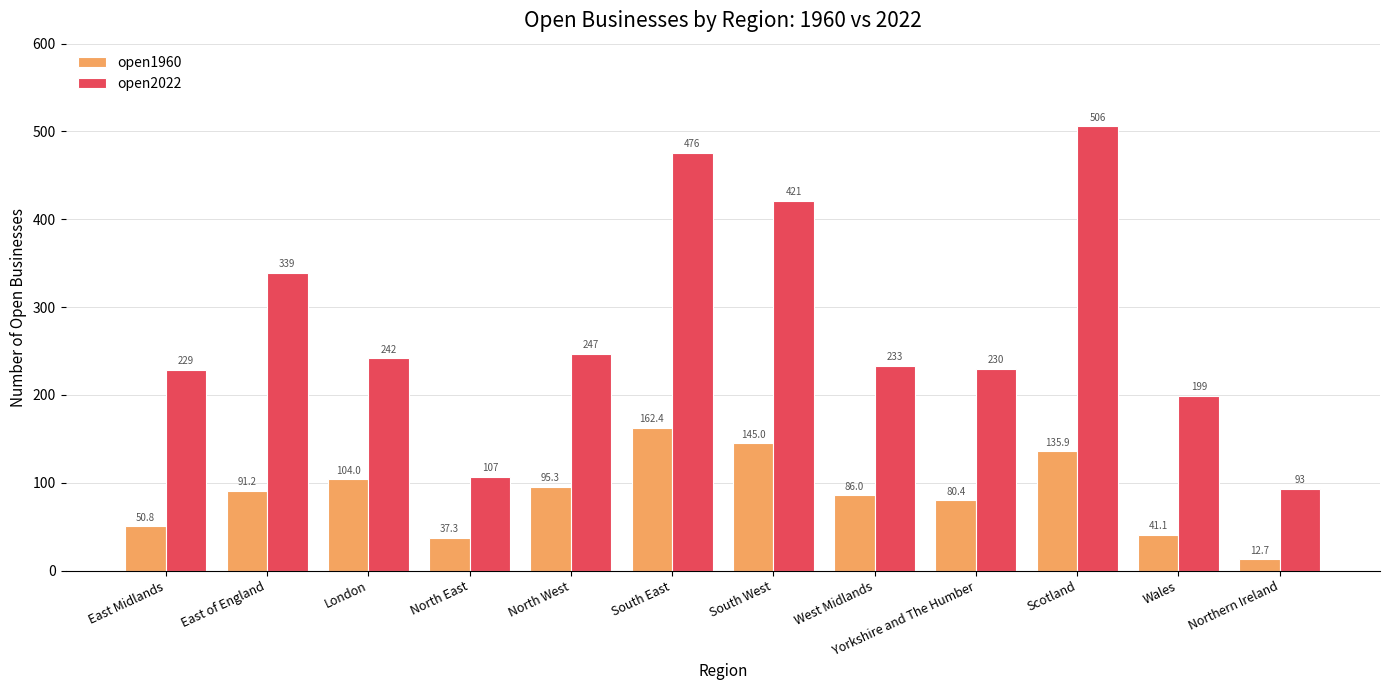

What position from the right is West Midlands?

5